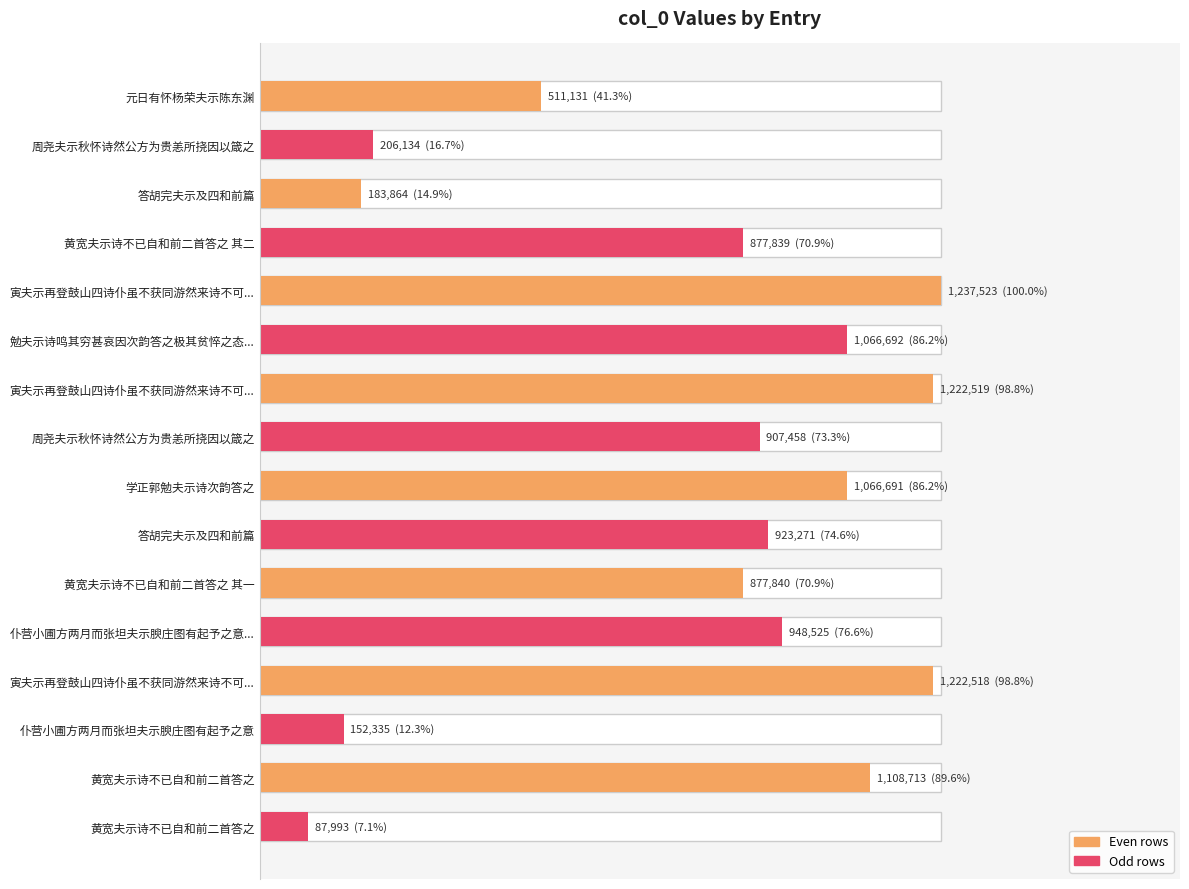

Reading right to left, transcribe all the data shown in this chart.

87993	1108713	152335	1222518	948525	877840	923271	1066691	907458	1222519	1066692	1237523	877839	183864	206134	511131